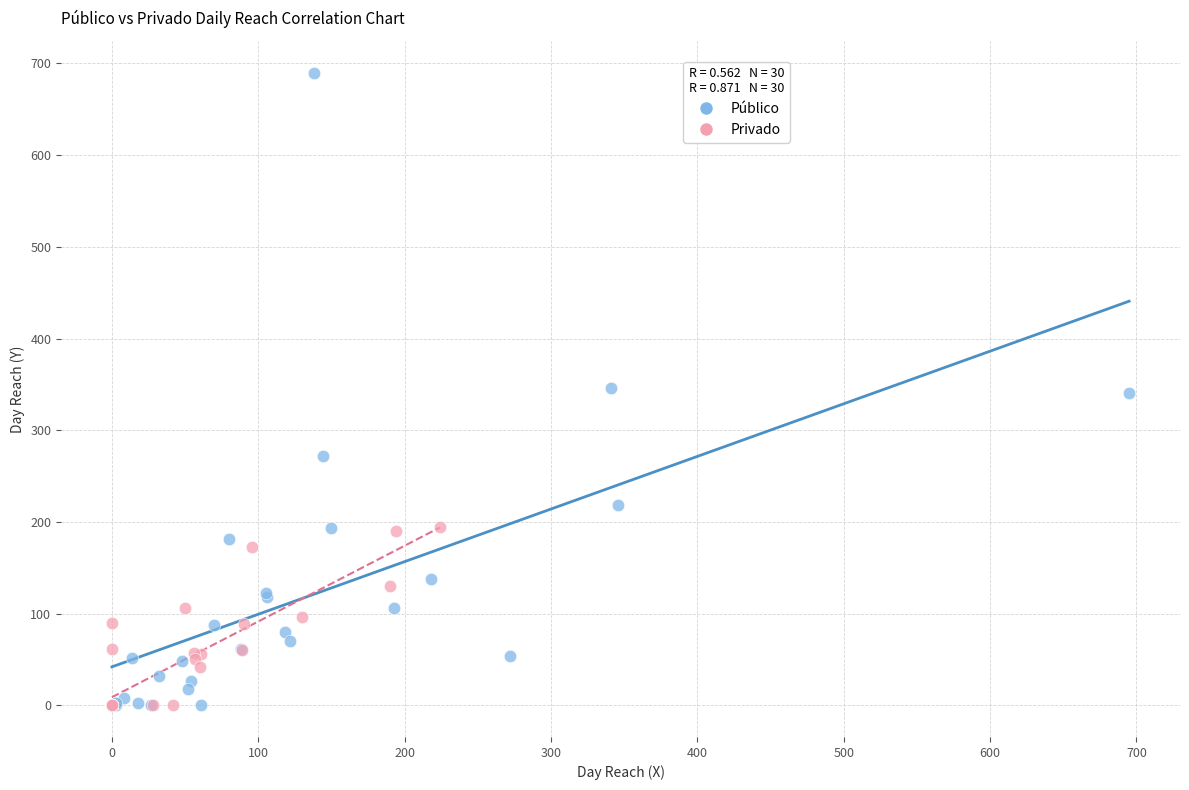

Which series has the widest spread of Y values?

Público